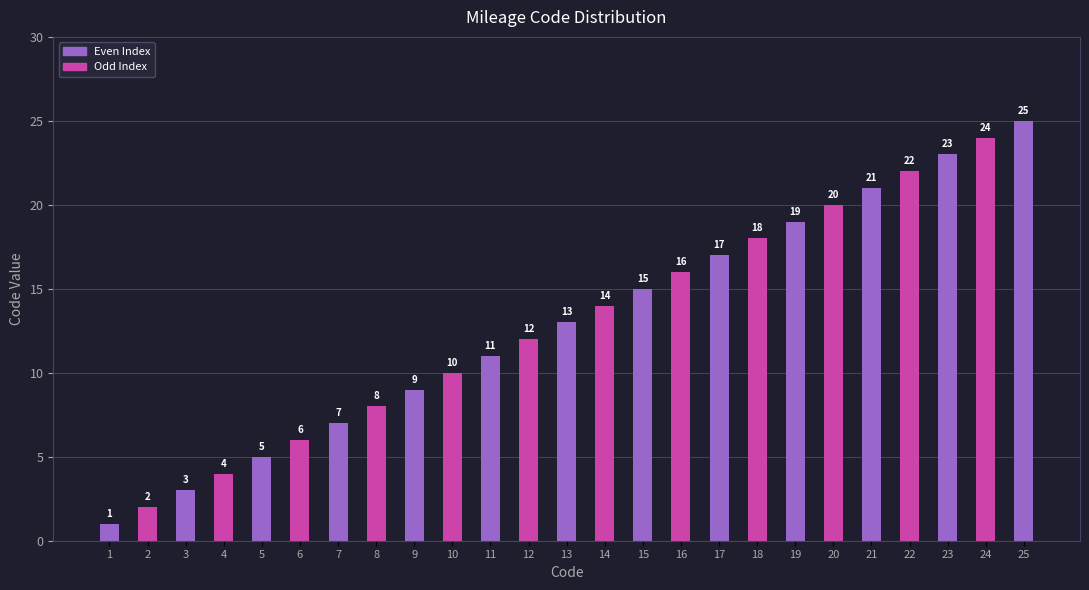

List the labels in order of value, largest first.

25, 24, 23, 22, 21, 20, 19, 18, 17, 16, 15, 14, 13, 12, 11, 10, 9, 8, 7, 6, 5, 4, 3, 2, 1